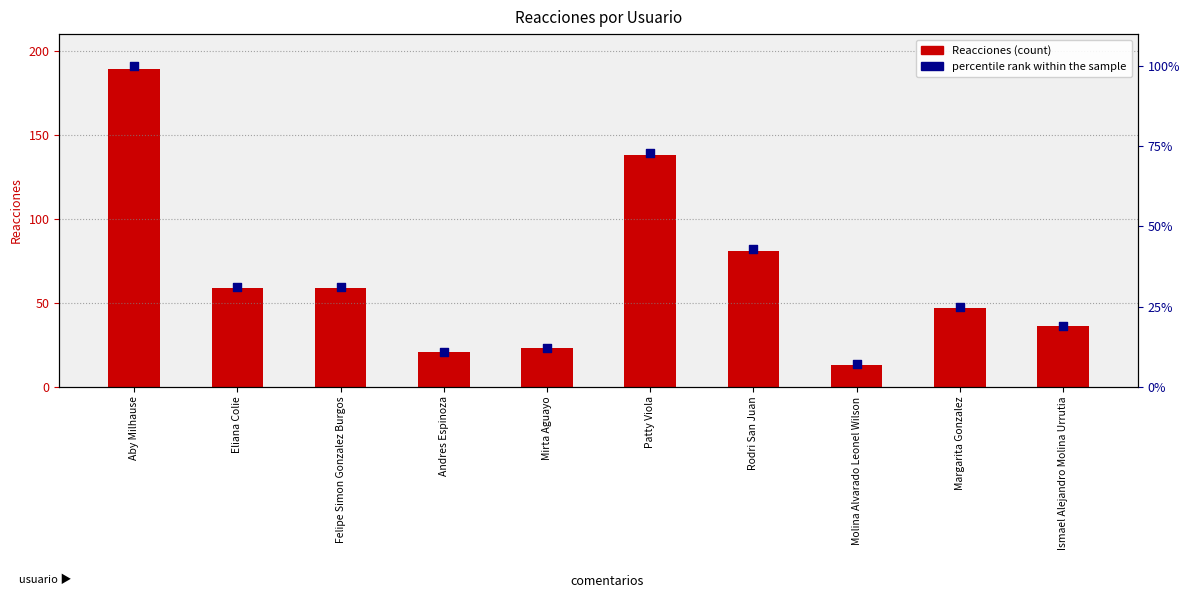

At which category is the sum across all series the highest?

Aby Milhause